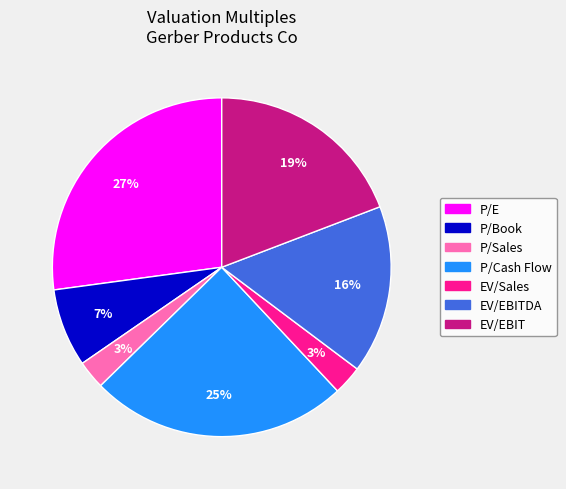

Is there a majority slice in this chart?

No